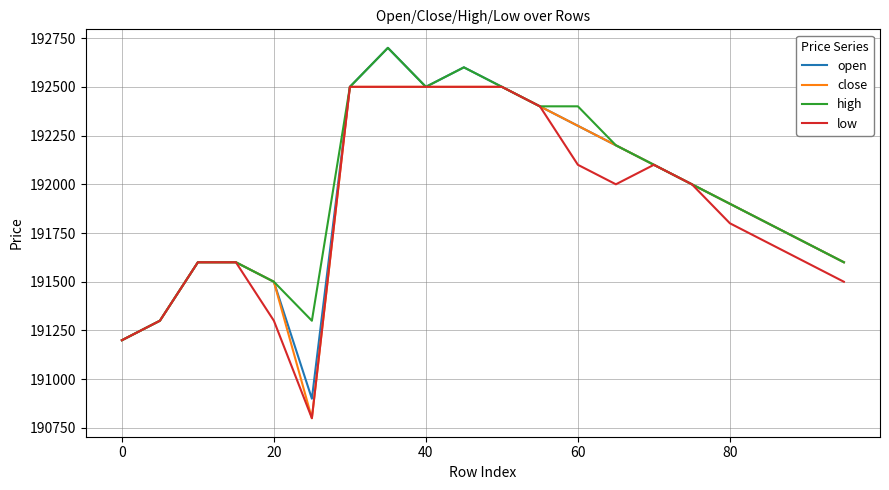

How many categories are shown in the chart?

20